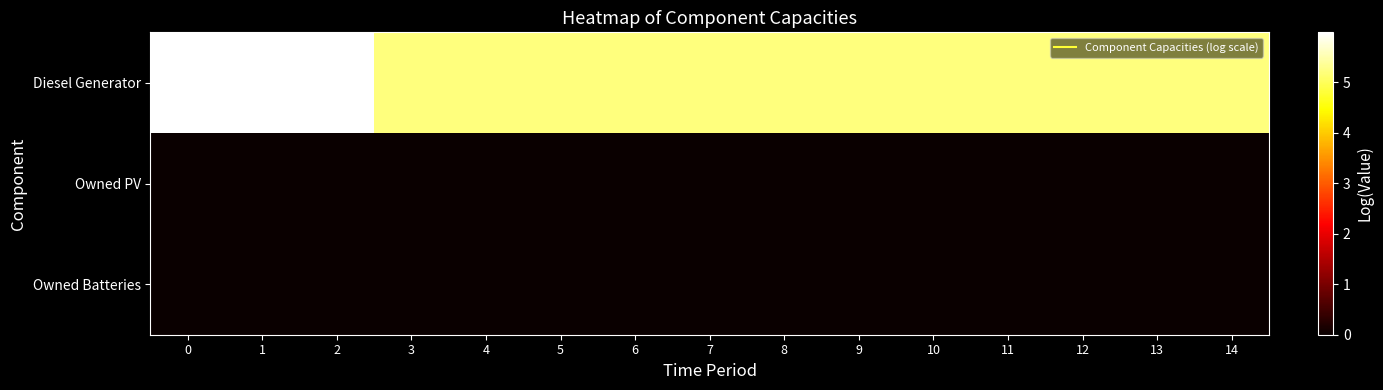

What is the spread (max minus min) of values at 4?

5.2